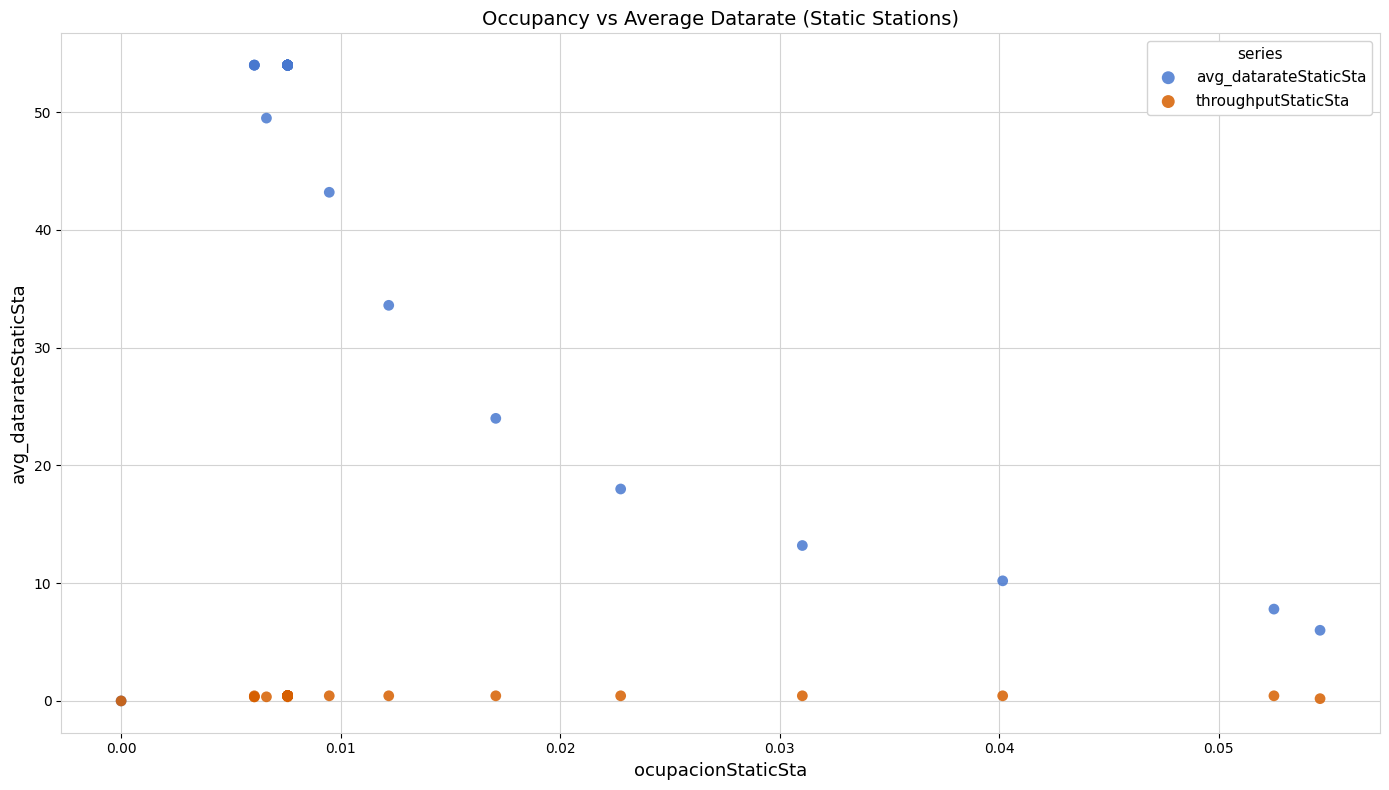

Across all series, what Y value is closest to 27?

24.0